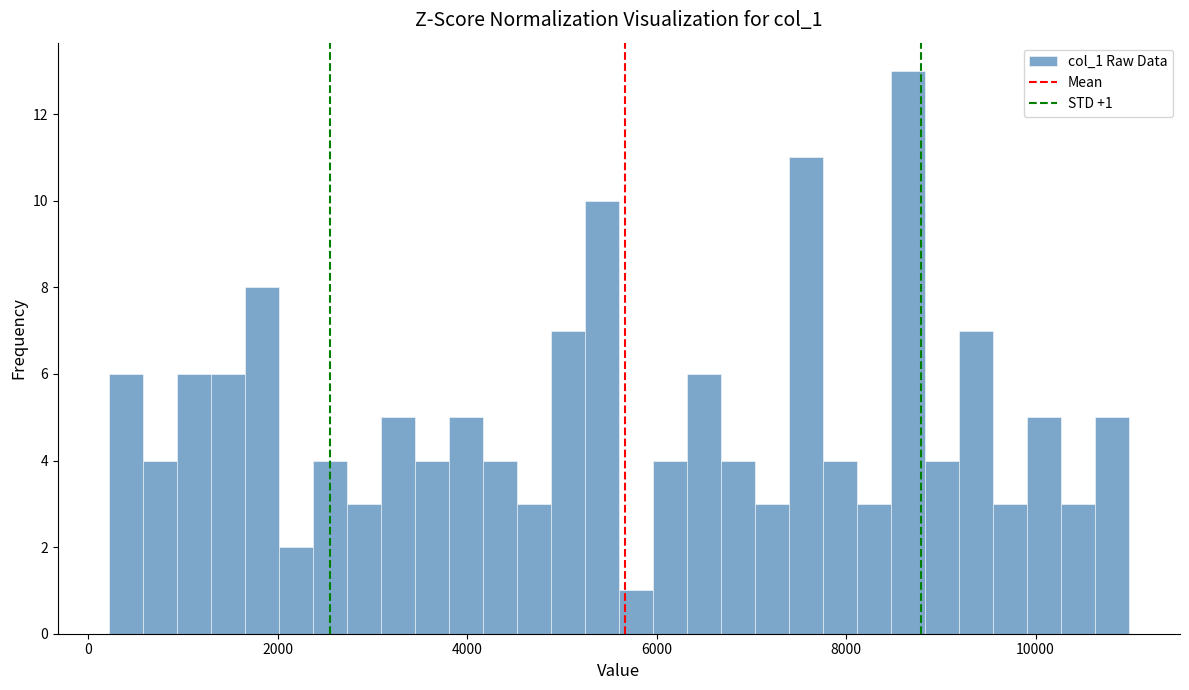

Read against the x-axis, roughly where is the centre of the tallest bar?

8600